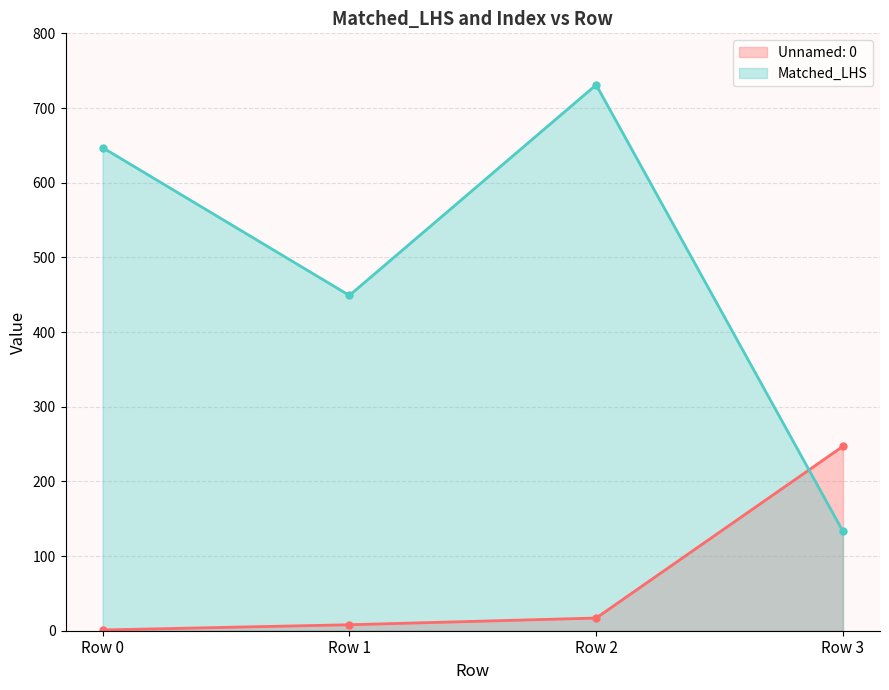

Which has a higher value, Row 3 or Row 1?

Row 3